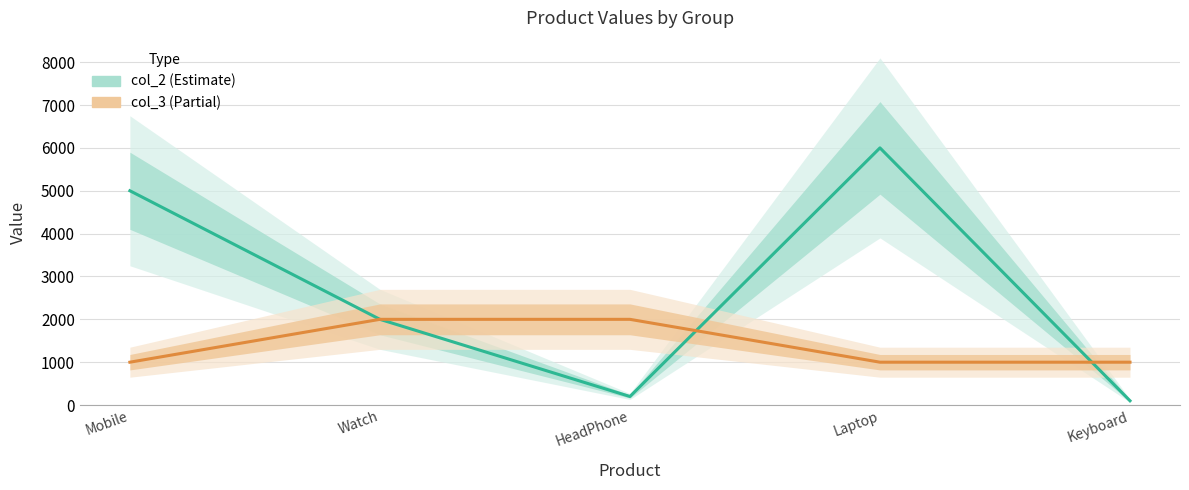

Which category has the lowest value in the col_3 (Partial) series?

Mobile